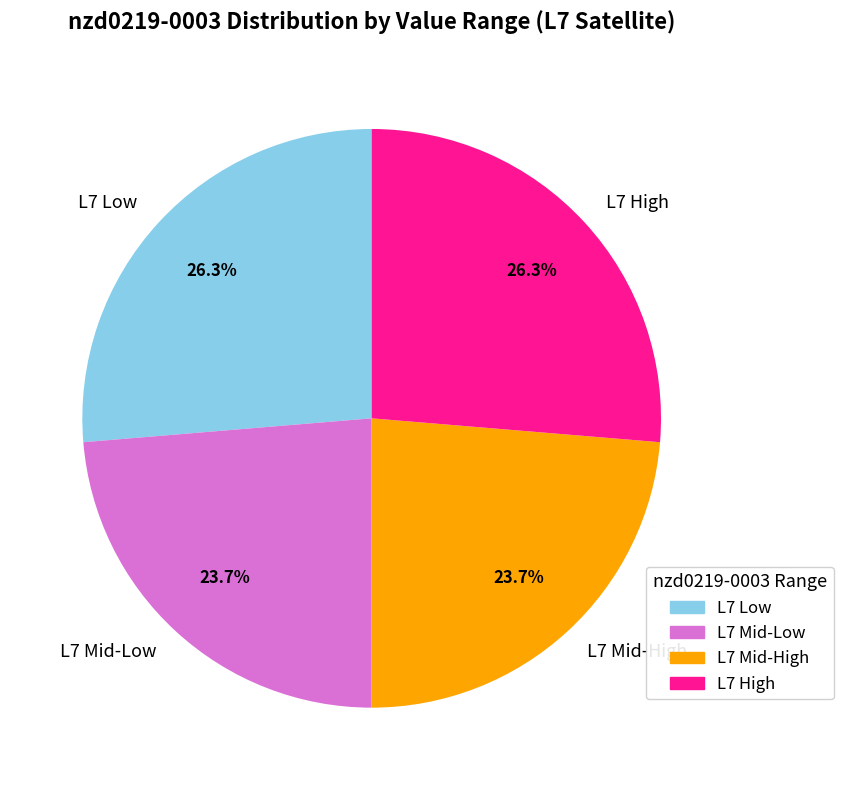

What is the ratio of the value at L7 High to the value at L7 Mid-Low?

1.1